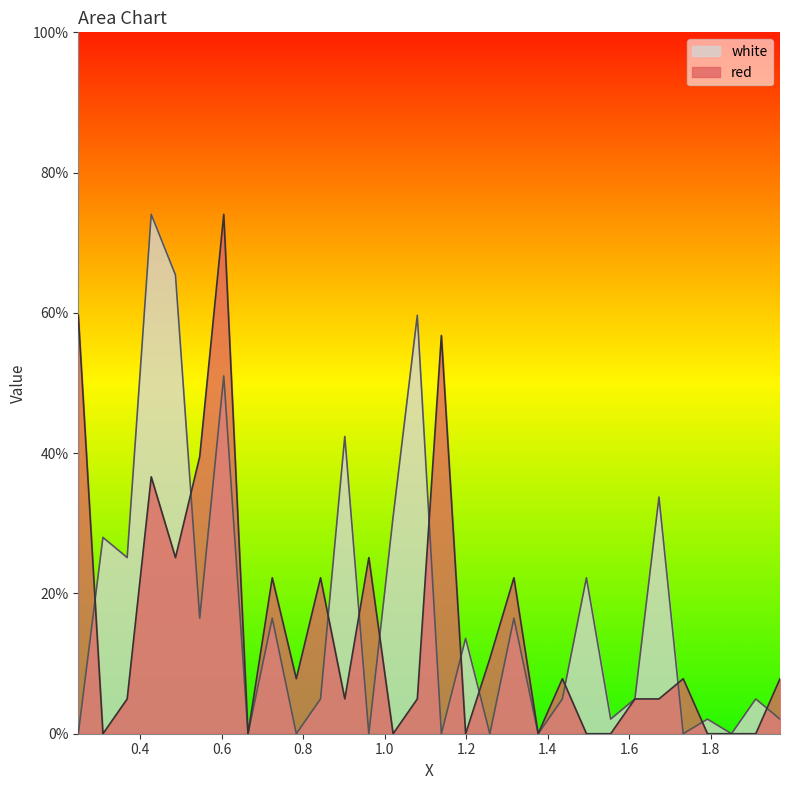

At which label does white first exceed 4?

0.309